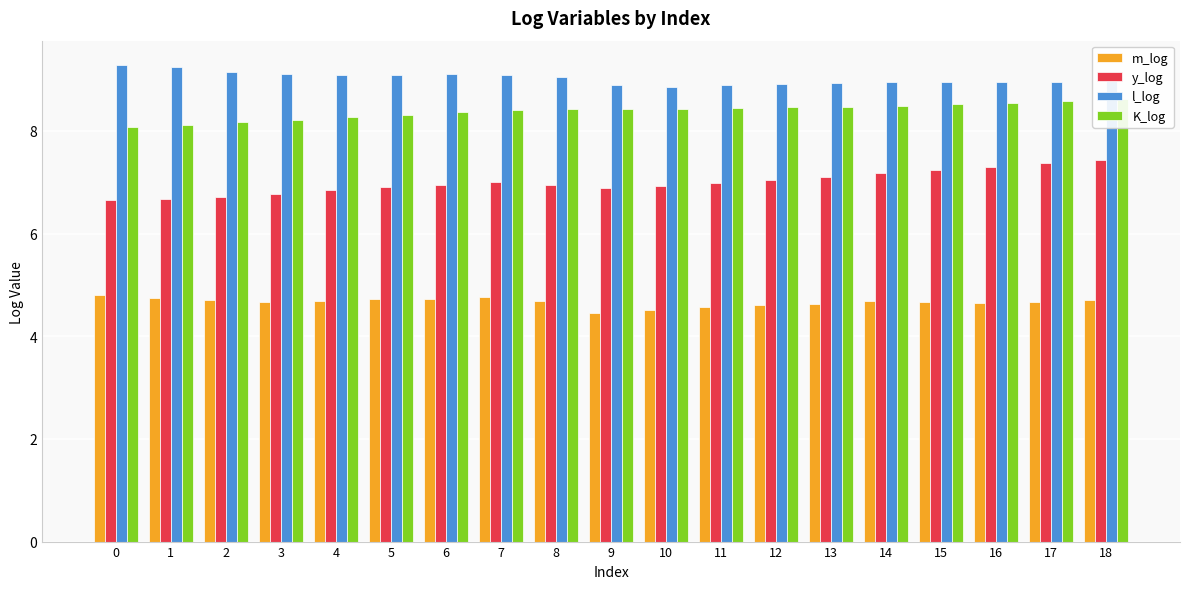

Which series has the largest total across all categories?

l_log